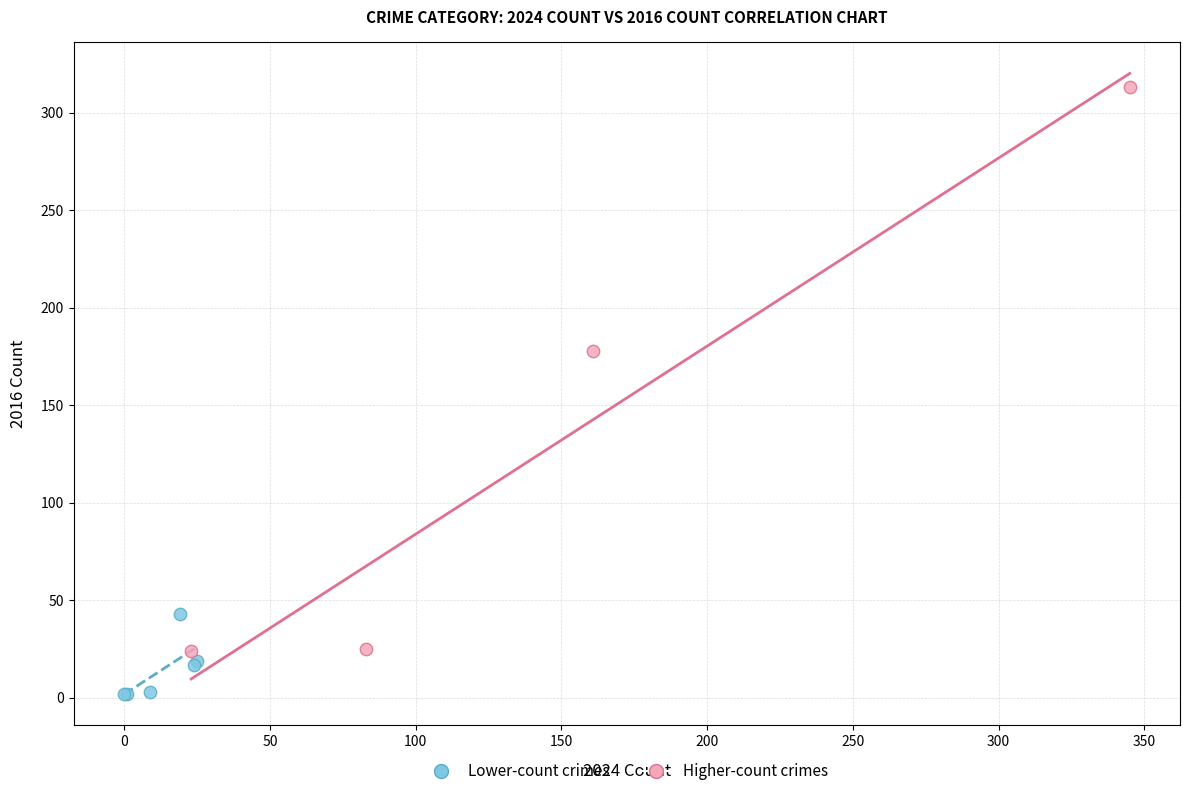

Which series reaches the minimum Y coordinate?

Lower-count crimes